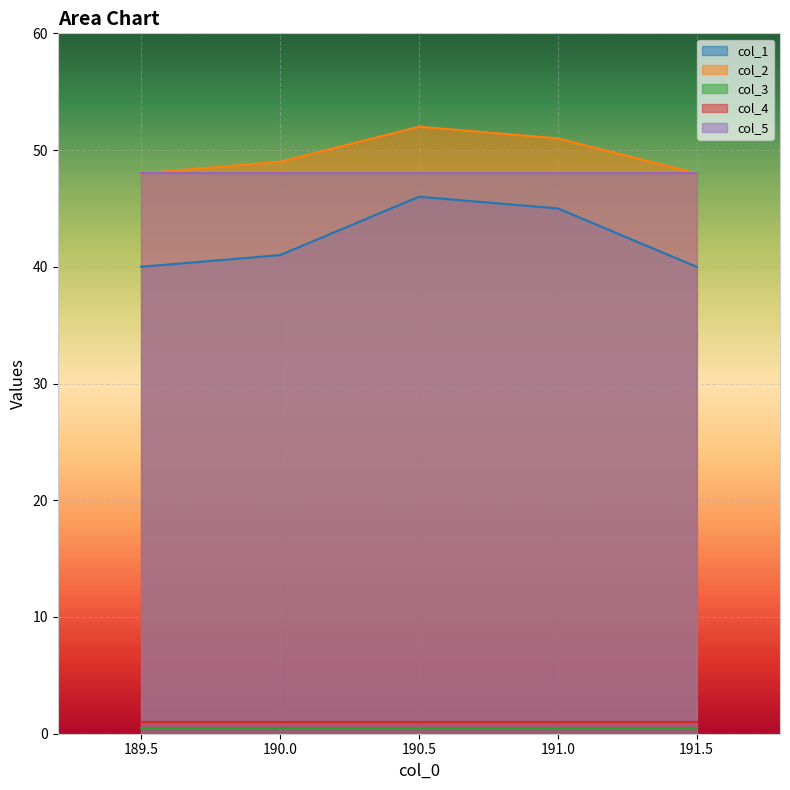

True or false: col_1 has a value of 73.9 at 190.5.

False